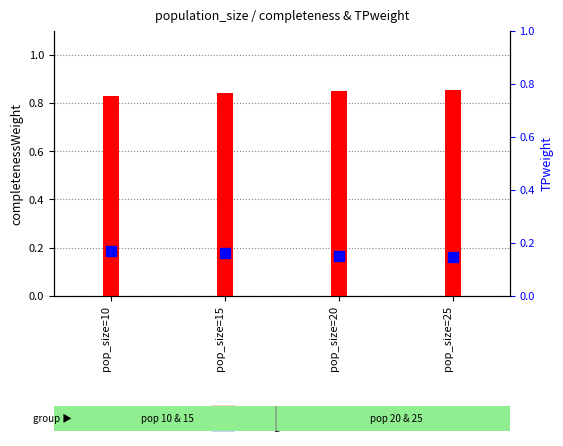

Which series reaches the minimum Y coordinate?

TPweight